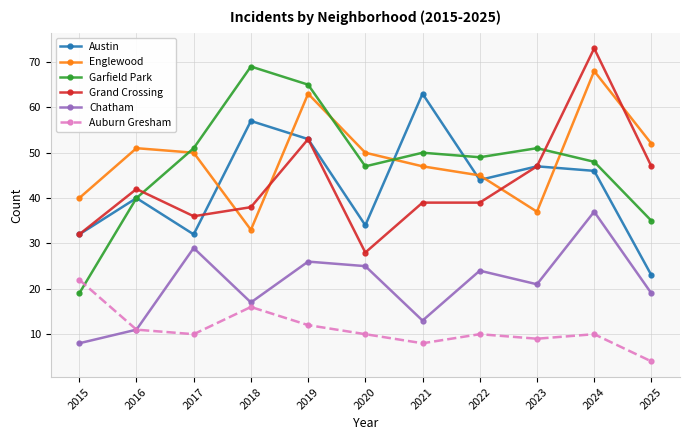

What is the greatest value displayed?

73